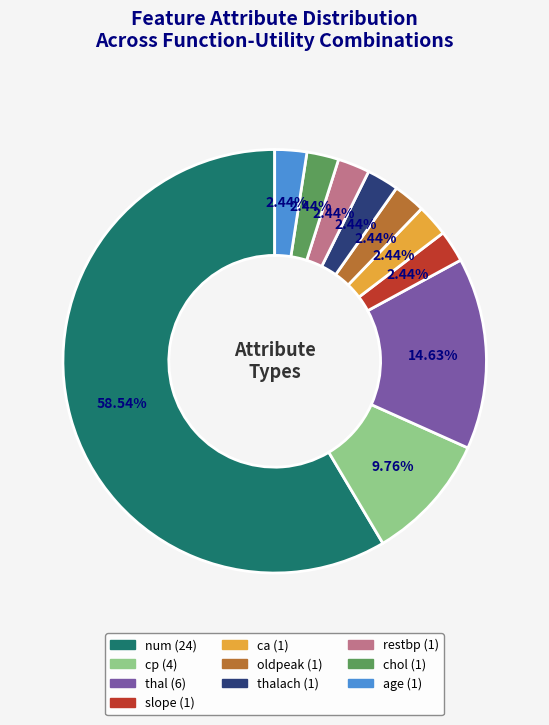

Does any single category account for the majority?

Yes